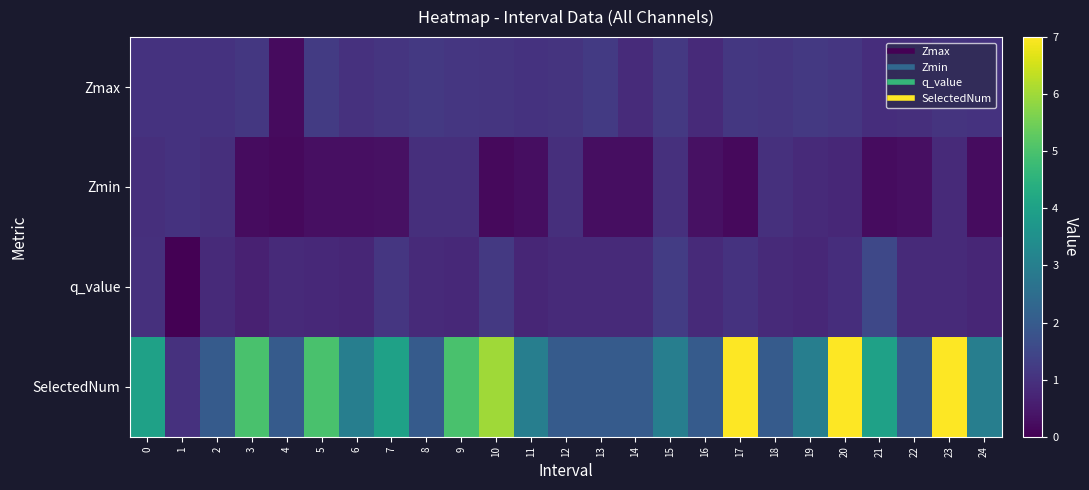

Which series changed the most between 16 and 22?

Zmax